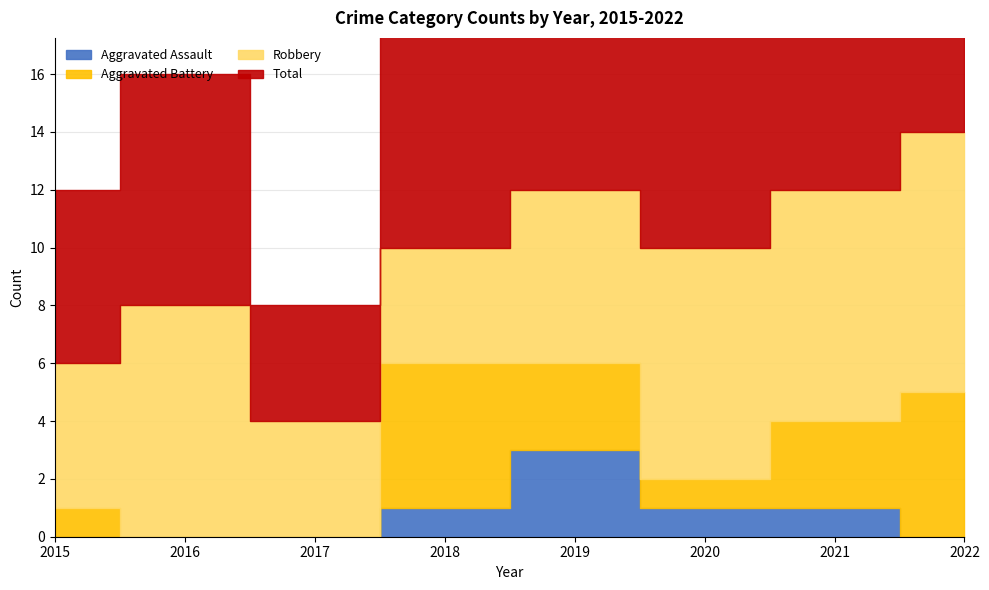

True or false: Robbery and Aggravated Assault cross at least once.

False